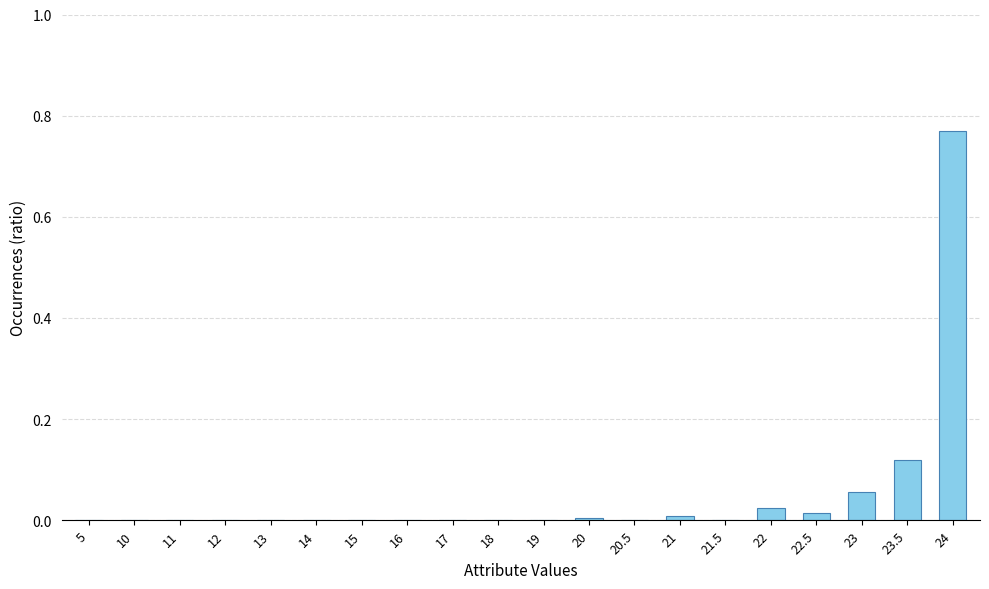

What is the sum of all values?

1.0